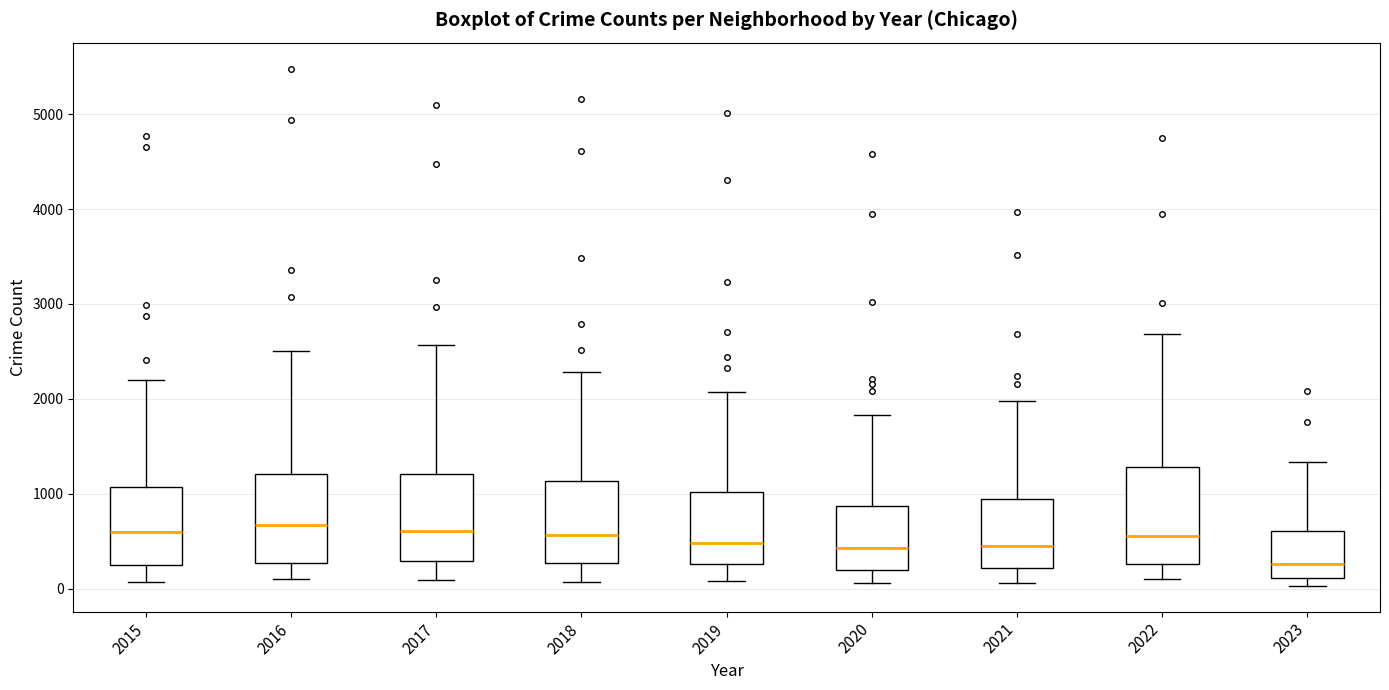

Reading left to right, read every box against the y-axis: the position of its median line, the range the box covers, and the ends of its whiskers. The values are not printed on the chart, so give them approximately, as read against the axis.

2015: median 600, box 300 to 1100, whiskers 100 to 2200
2016: median 700, box 300 to 1200, whiskers 100 to 2500
2017: median 600, box 300 to 1200, whiskers 100 to 2600
2018: median 600, box 300 to 1100, whiskers 100 to 2300
2019: median 500, box 300 to 1000, whiskers 100 to 2100
2020: median 400, box 200 to 900, whiskers 100 to 1800
2021: median 500, box 200 to 900, whiskers 100 to 2000
2022: median 600, box 300 to 1300, whiskers 100 to 2700
2023: median 300, box 100 to 600, whiskers 0 to 1300